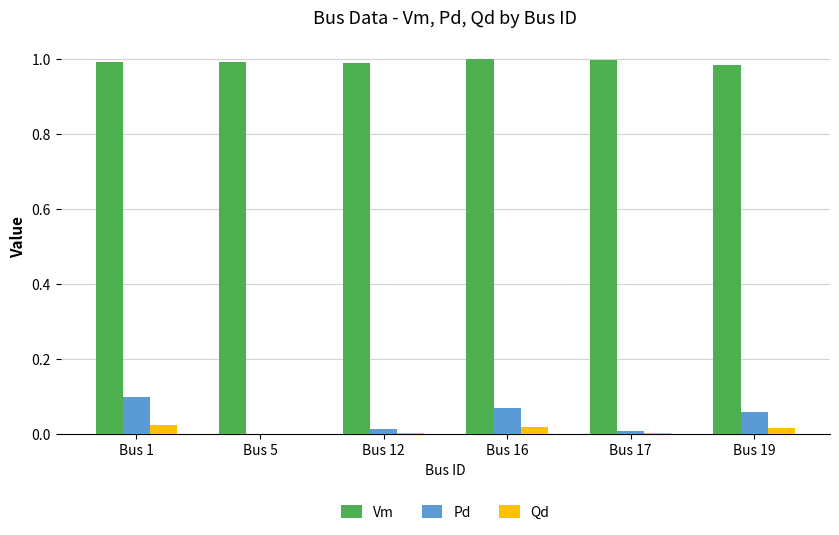

Is the value of Vm at Bus 19 greater than the value of Qd at Bus 17?

Yes